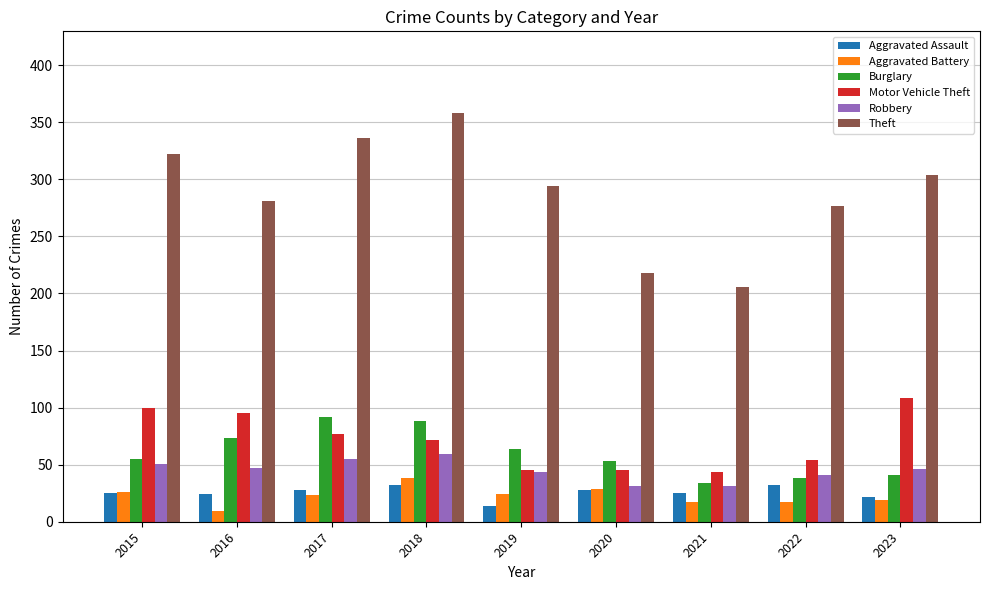

What is the highest value of the Aggravated Battery series?

38